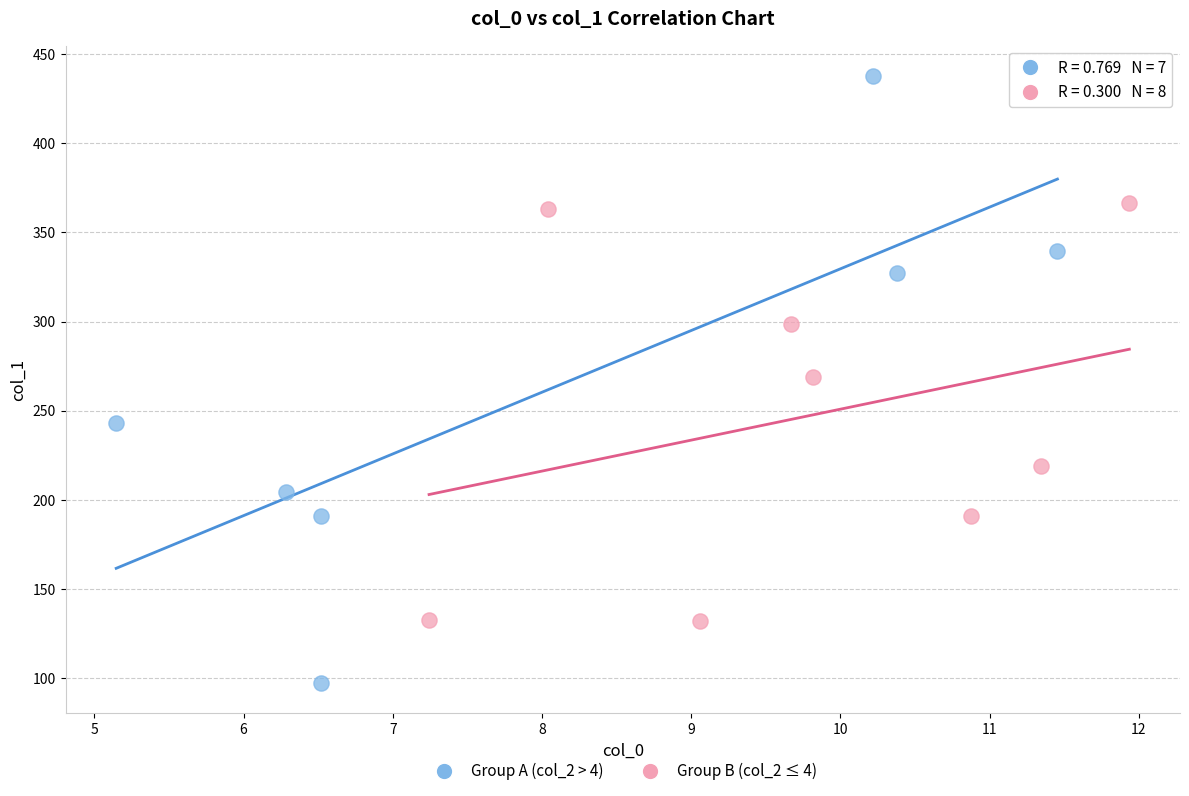

What are all the series names shown in the legend?

Group A (col_2 > 4), Group B (col_2 ≤ 4)